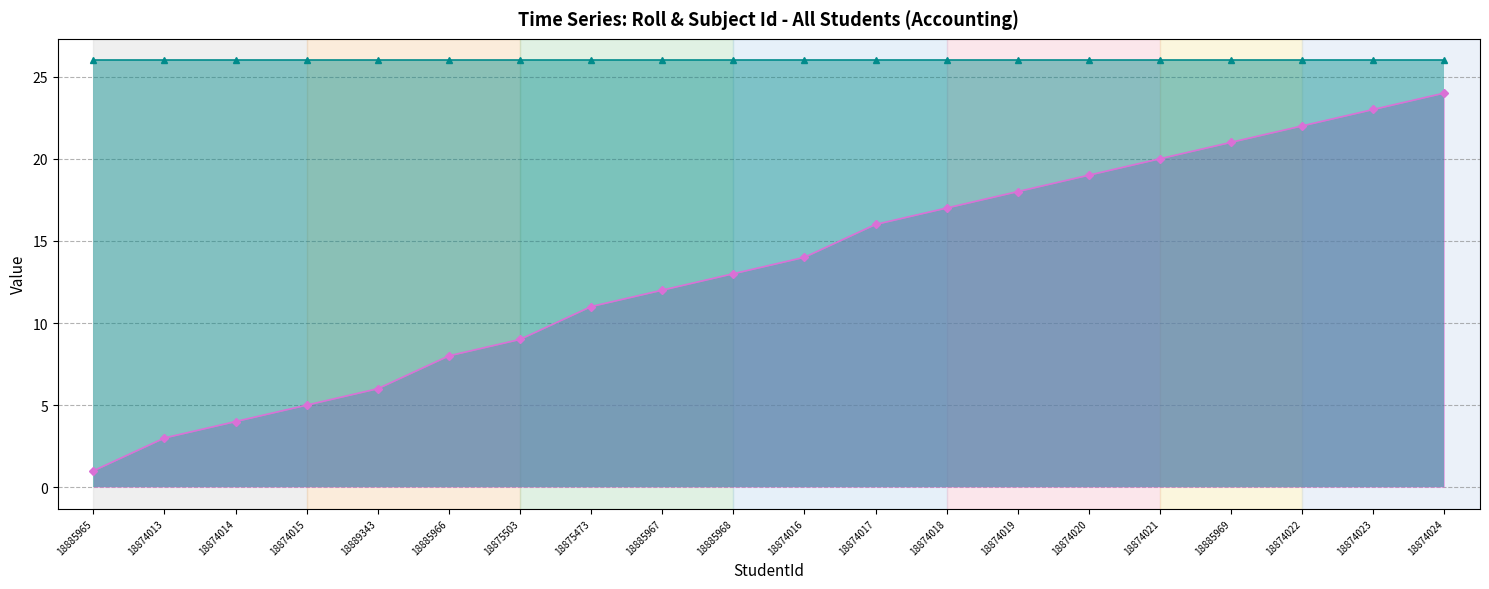

Which category has the lowest value across all series?

18885965